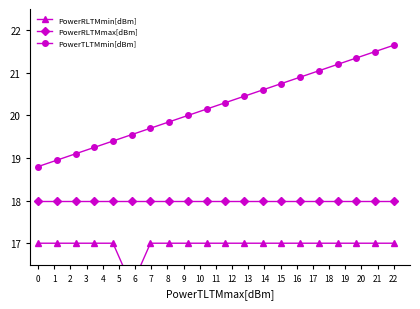

What is the difference between the second highest and minimum values in the PowerTLTMmin[dBm] series?

2.7